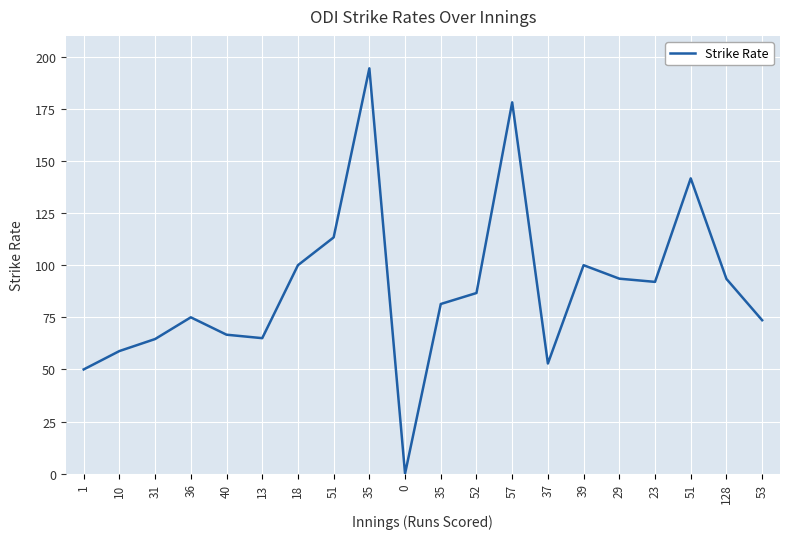

What is the label of the 19th point from the left?

128